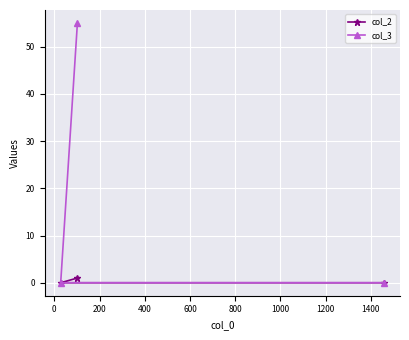

Which series has the largest total across all categories?

col_3